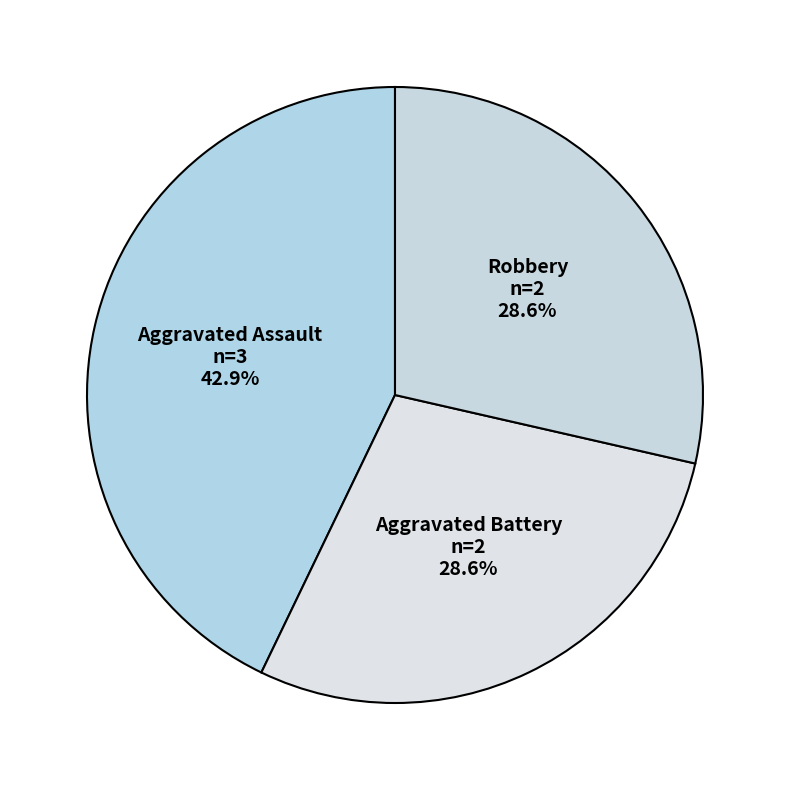

What is the ratio of the value at Aggravated Assault to the value at Robbery?

1.5